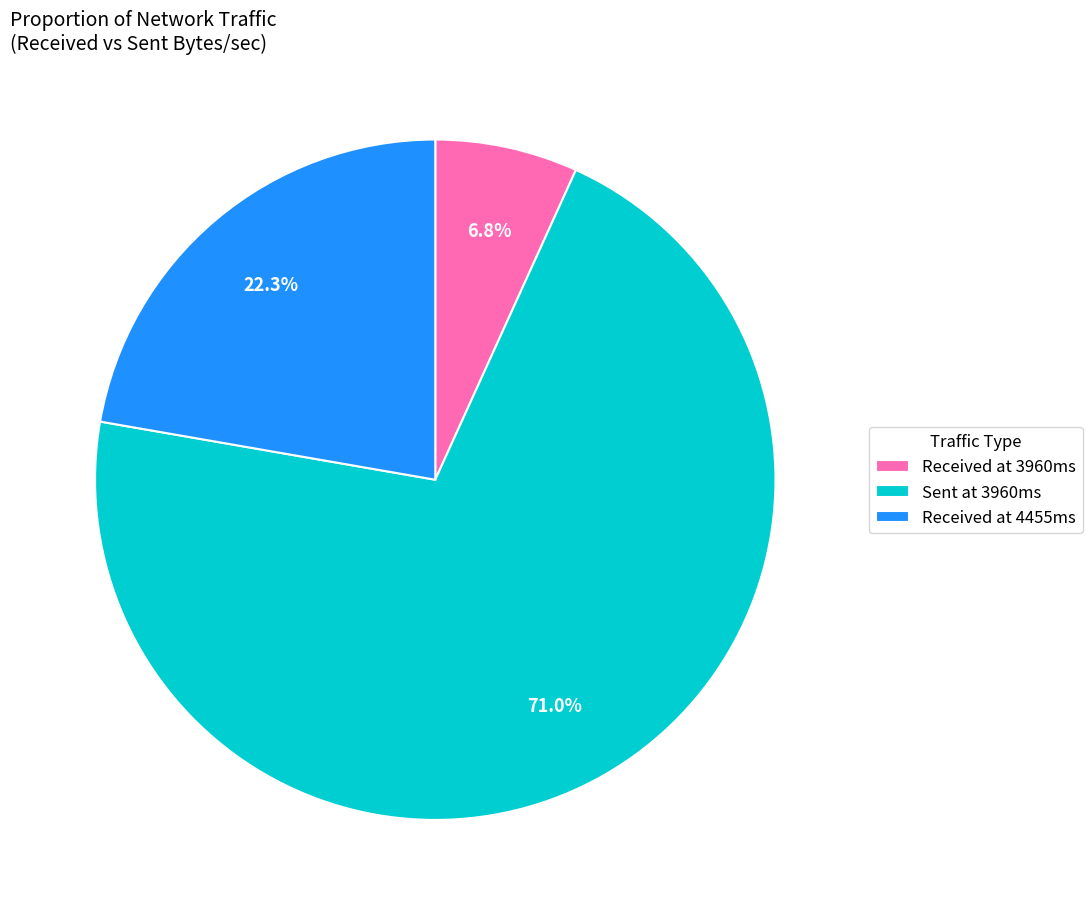

To the nearest percent, what is the difference between the largest and smallest slice percentages?

64%